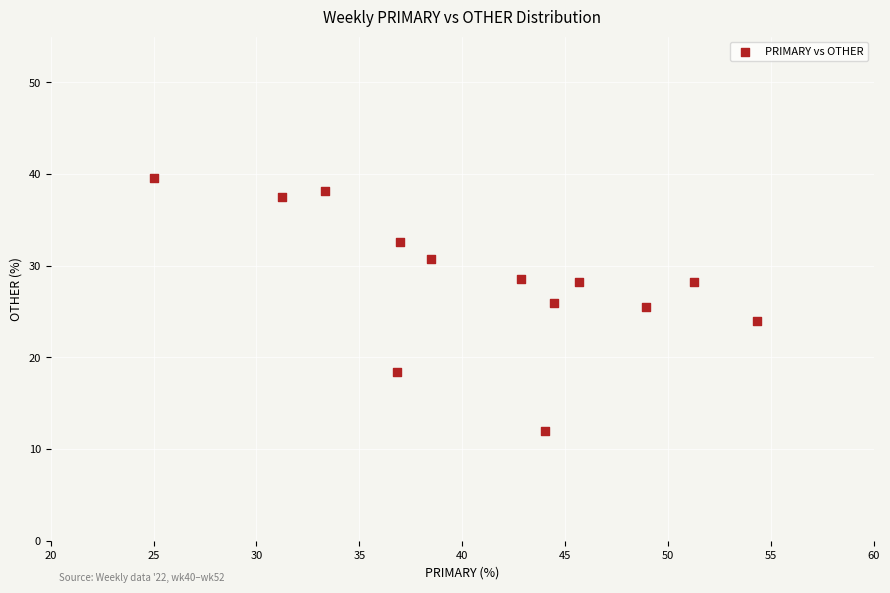

What is the range of Y values (max minus min)?

27.6